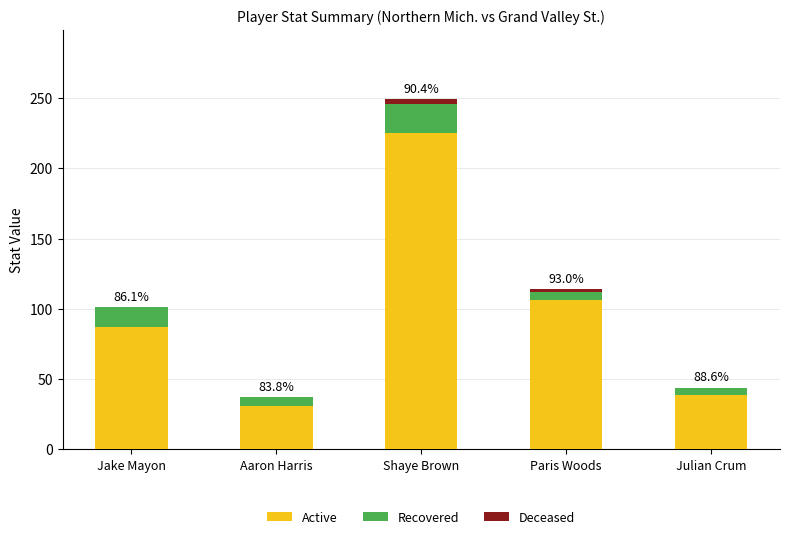

What is the total value across all series at Jake Mayon?

101